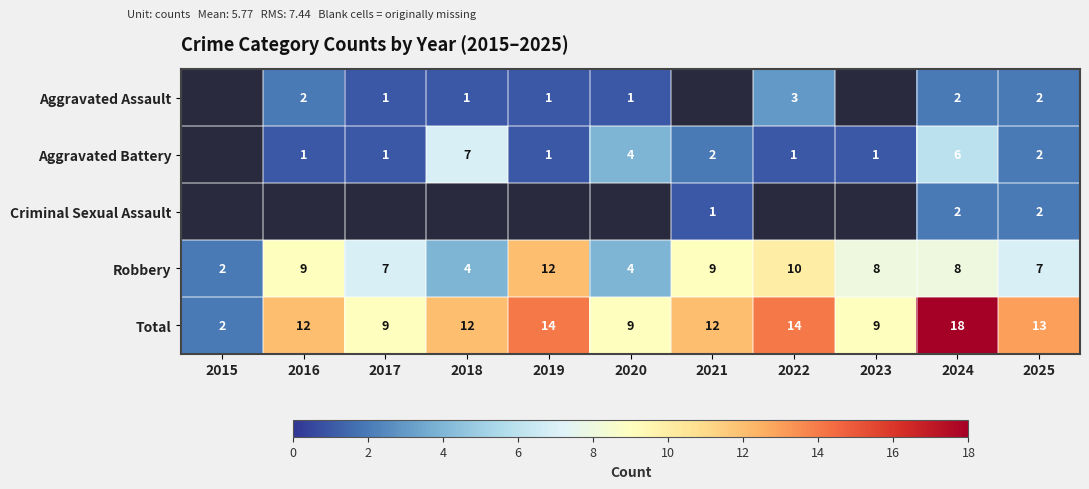

Read the Robbery value at 2018.

4